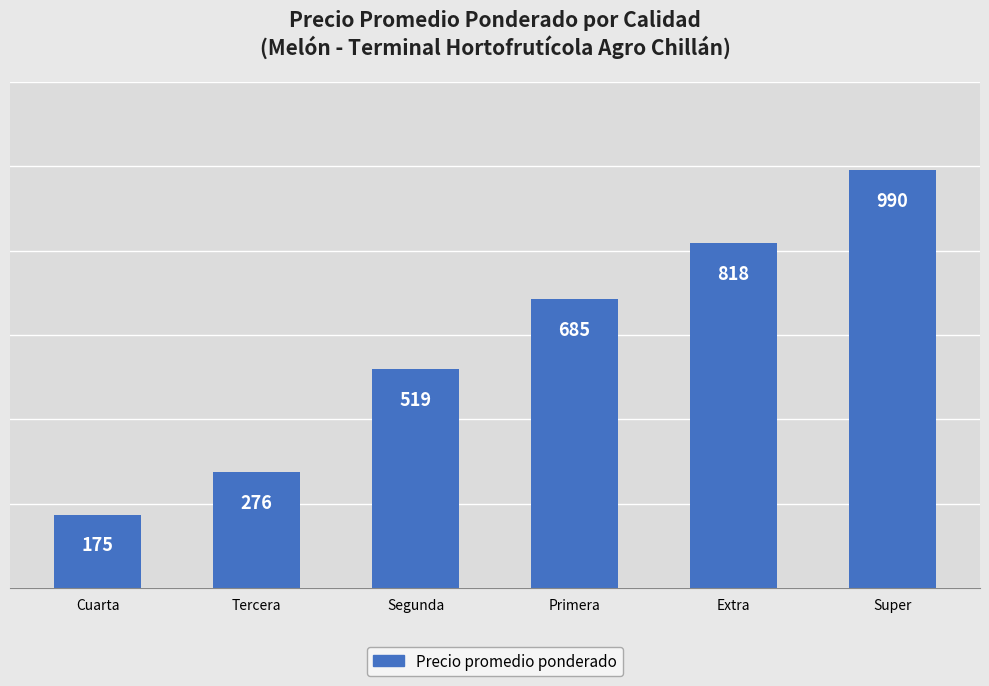

What is the difference between the values at Tercera and Primera?

409